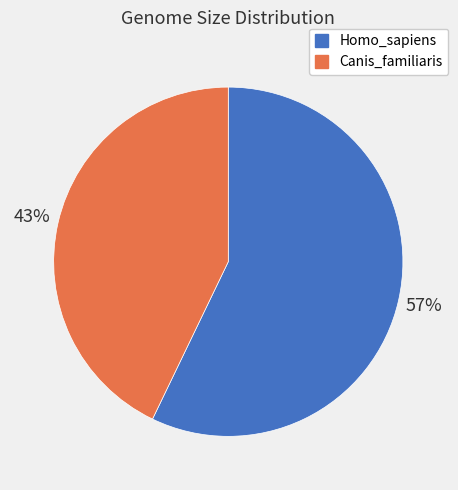

To the nearest percent, what percentage of the pie is Canis_familiaris?

43%